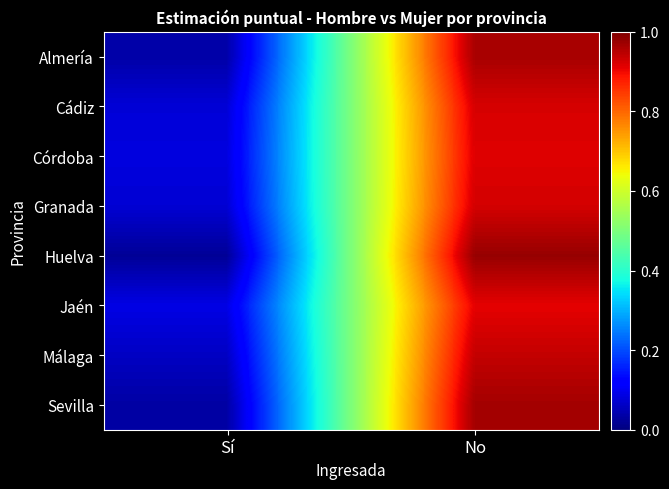

Which category has the lowest value across all series?

Sí